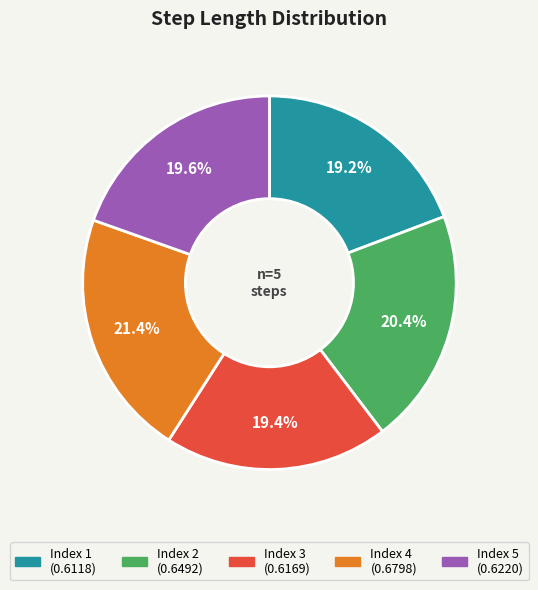

Does any single category account for the majority?

No